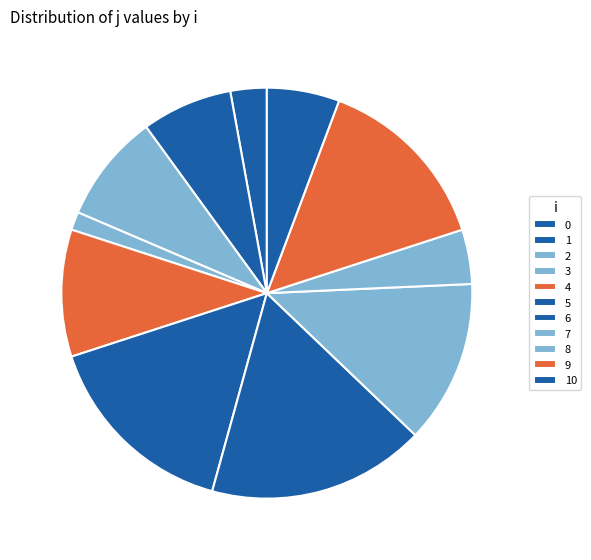

The 9 slice represents 14% of the pie. True or false?

True